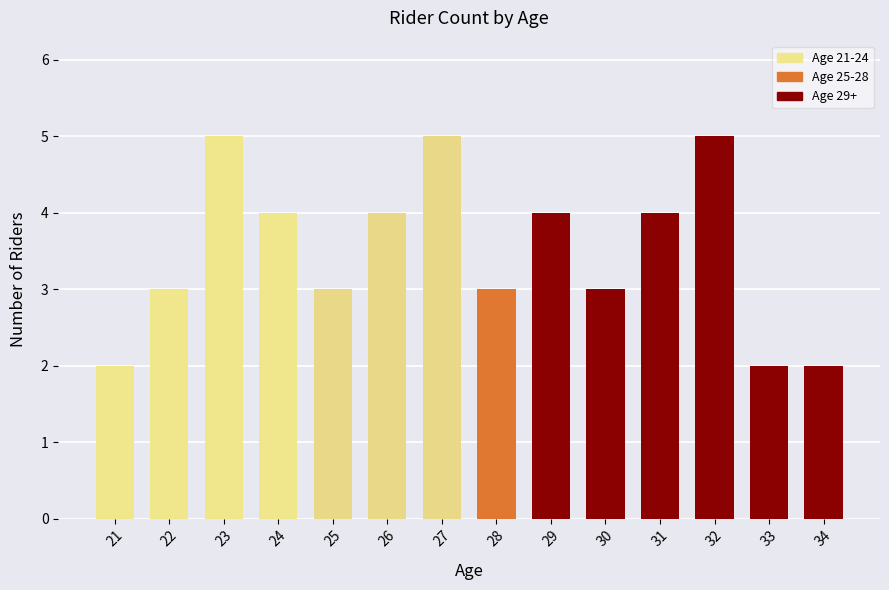

What is the maximum value shown in the chart?

5